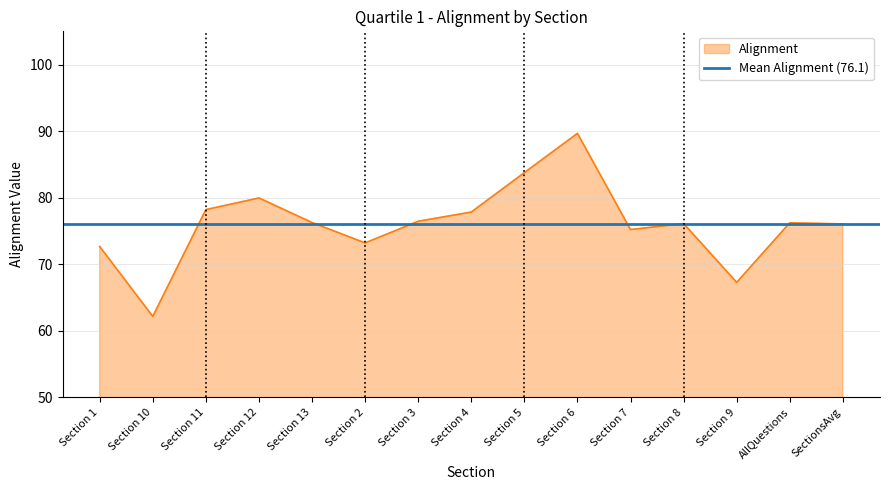

What is the greatest value displayed?

89.7